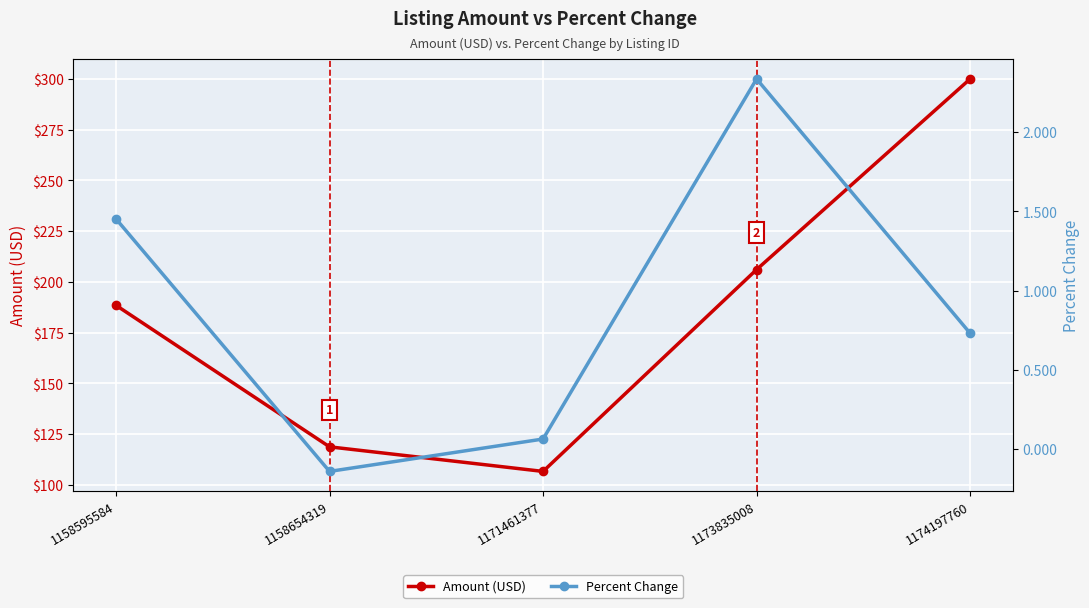

What is the sum of the Percent Change values at 1158654319 and 1174197760?

0.6